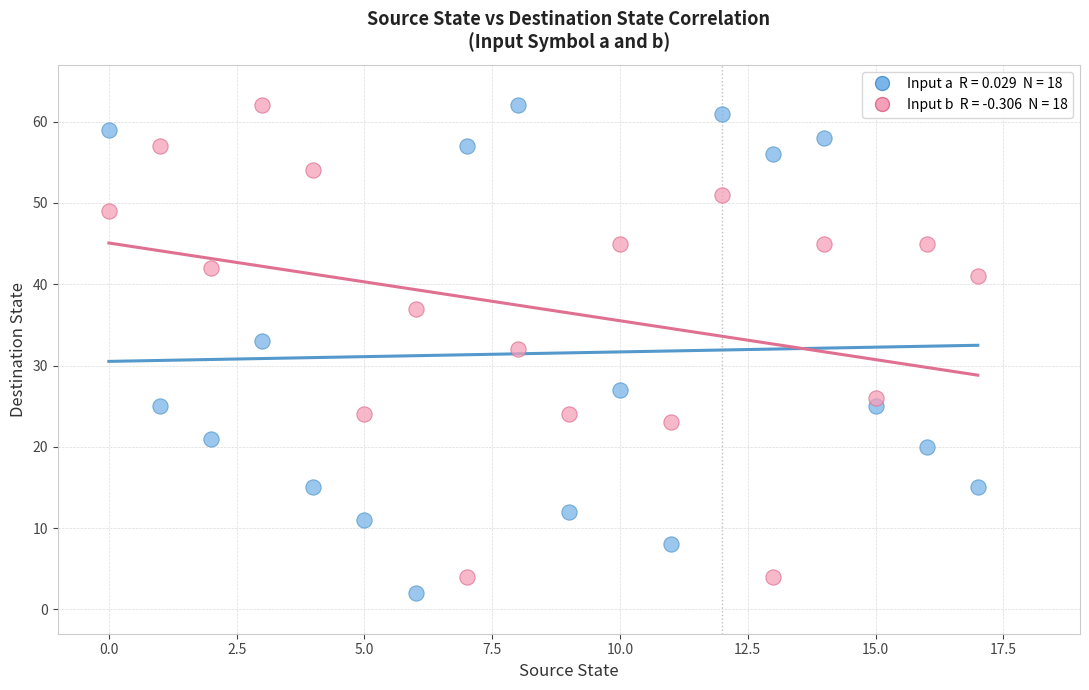

Across all data points, what is the range of Y values (max minus min)?

60